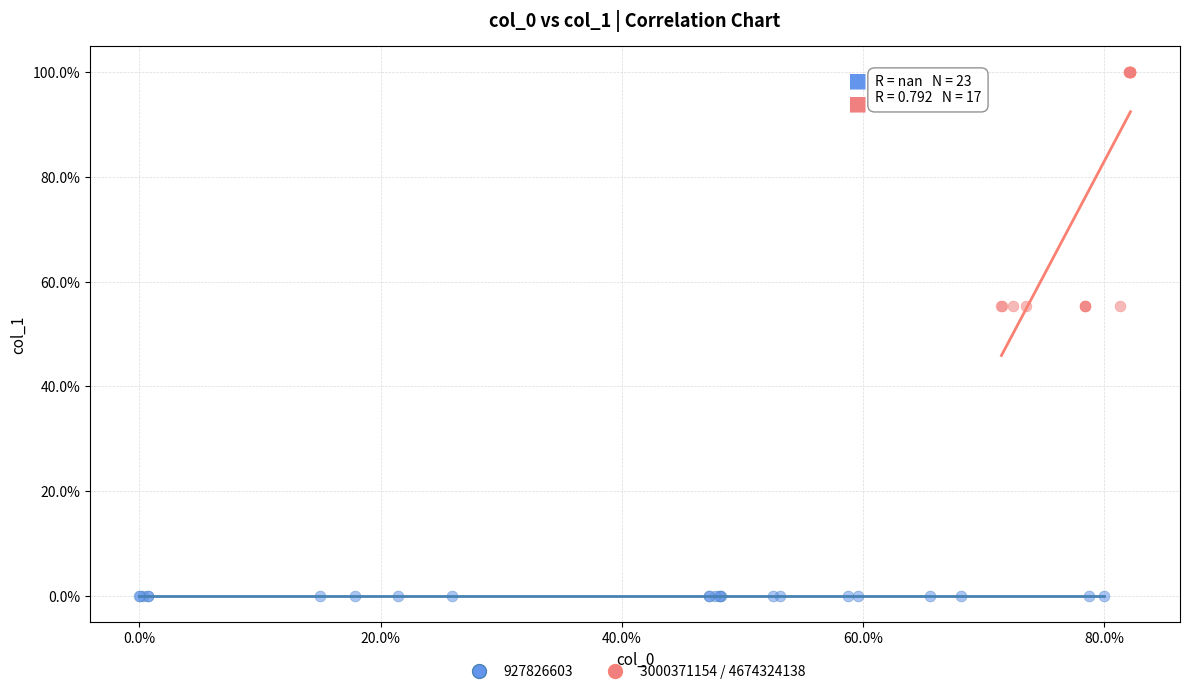

Which series contains the lowest Y value?

927826603